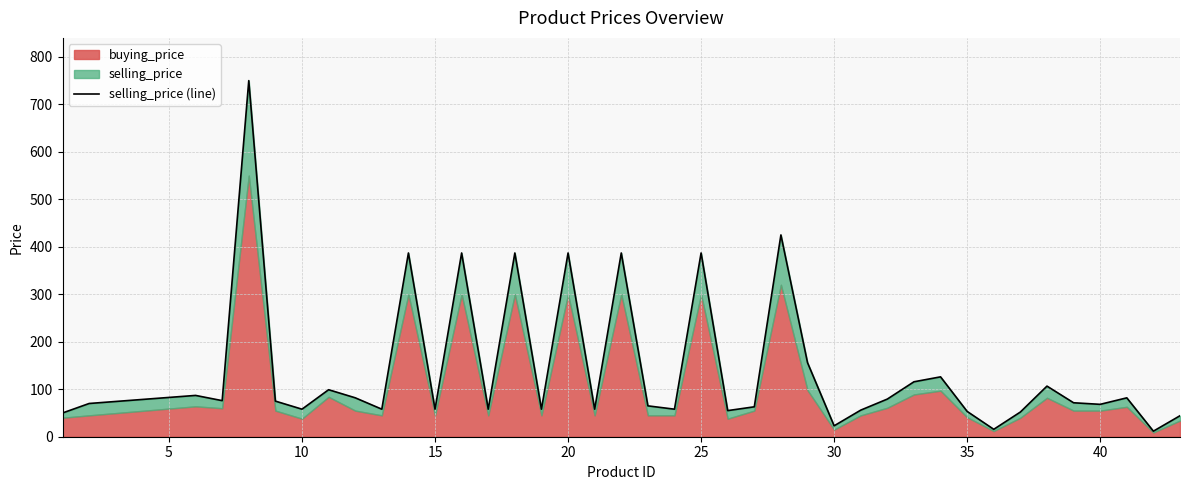

Does the chart display data point markers on the line(s)?

No